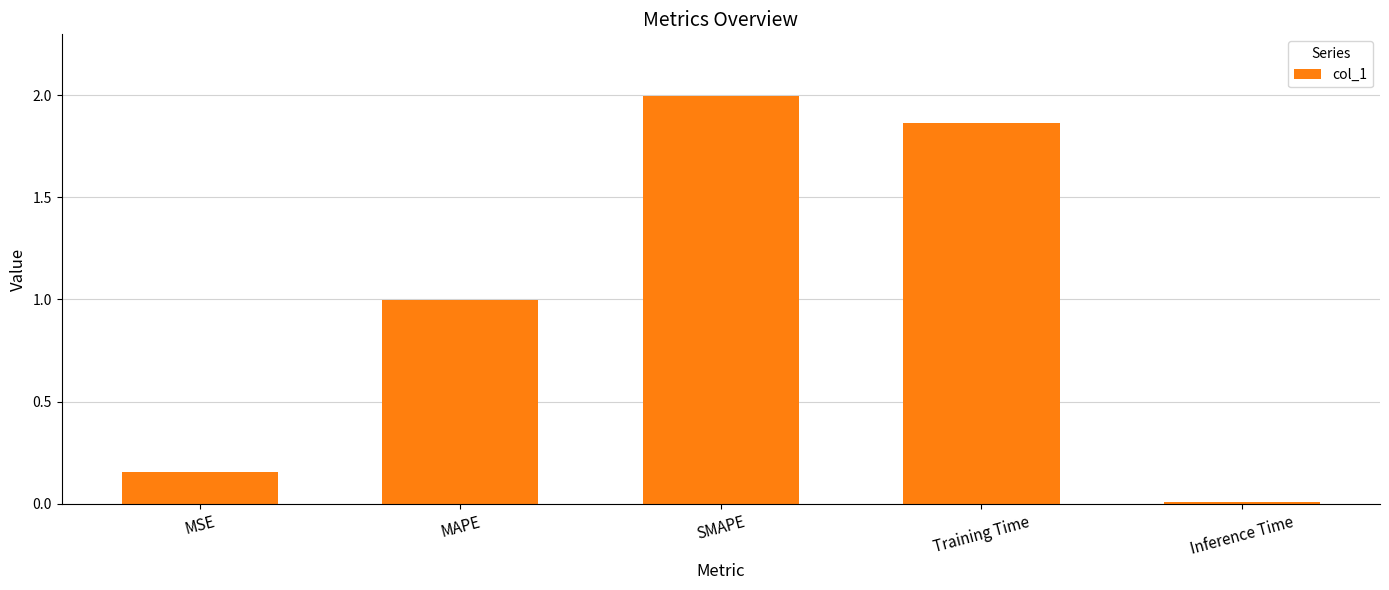

Are the bars horizontal?

No